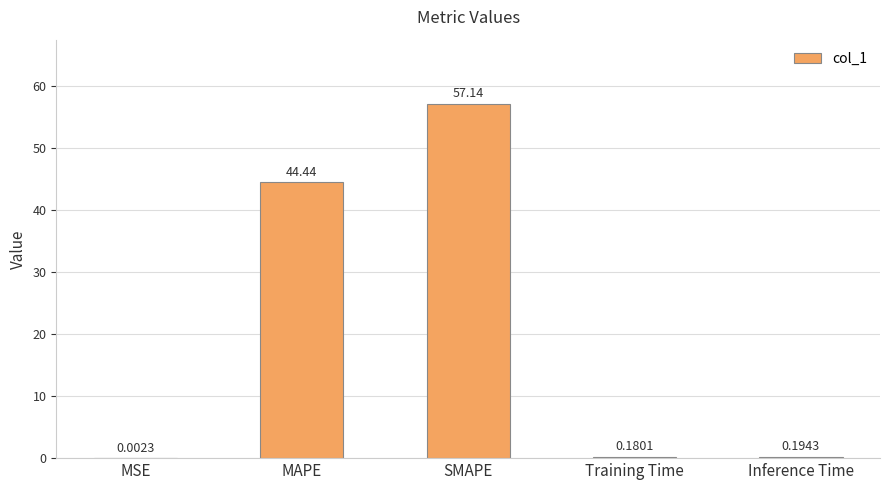

What is the approximate value at MAPE?

44.4